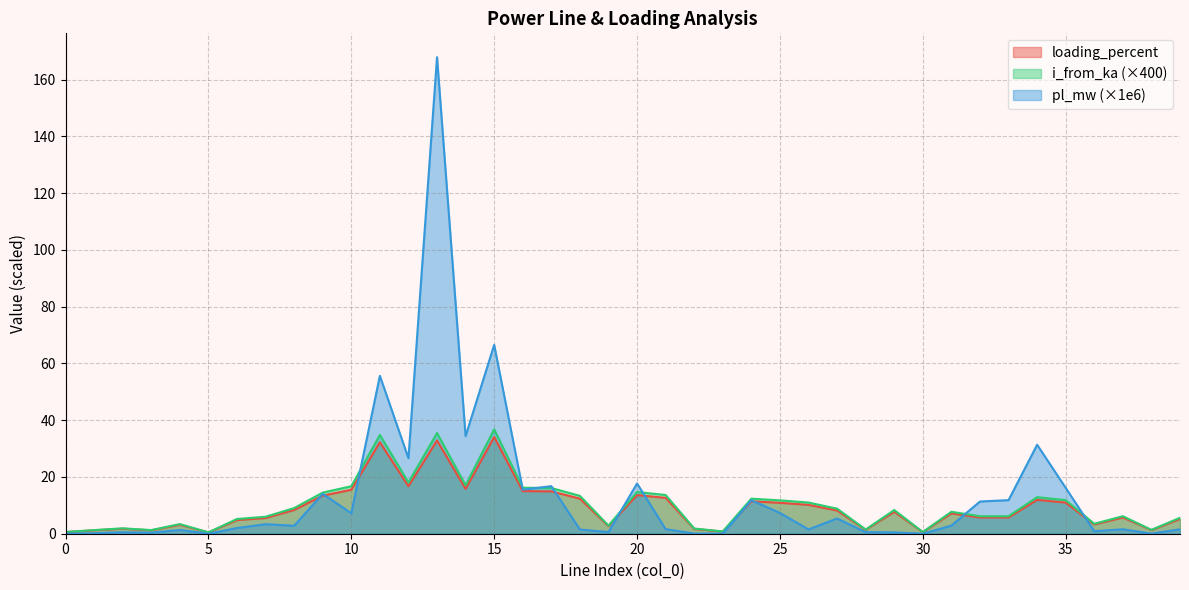

How many lines are shown in the chart?

3